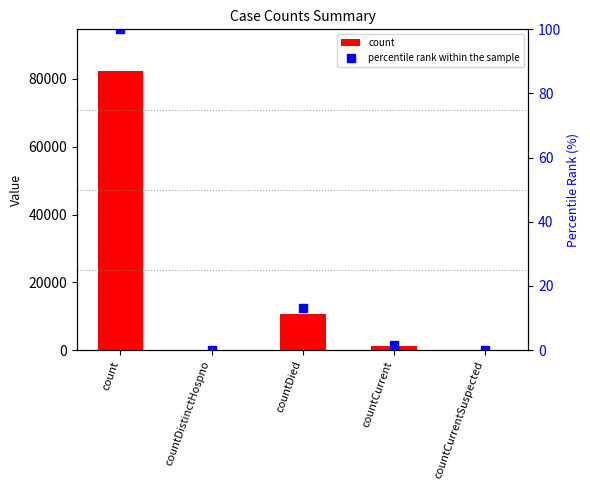

What is the label of the 1st bar from the right?

countCurrentSuspected